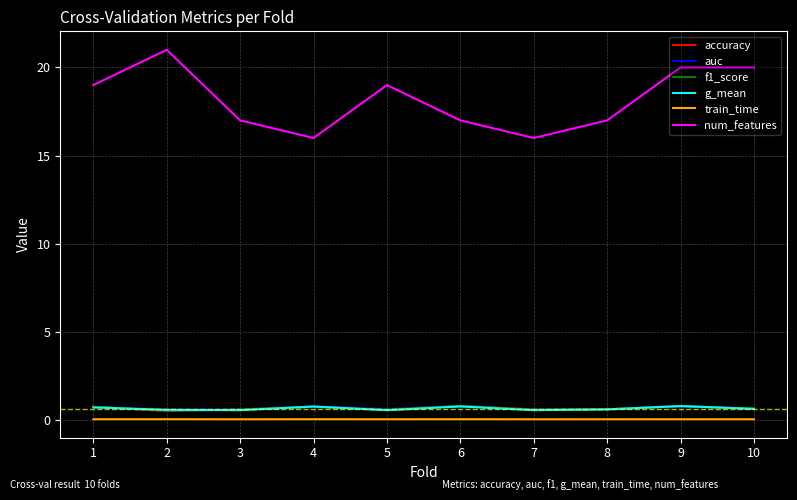

At how many categories does at least one series exceed 18?

5